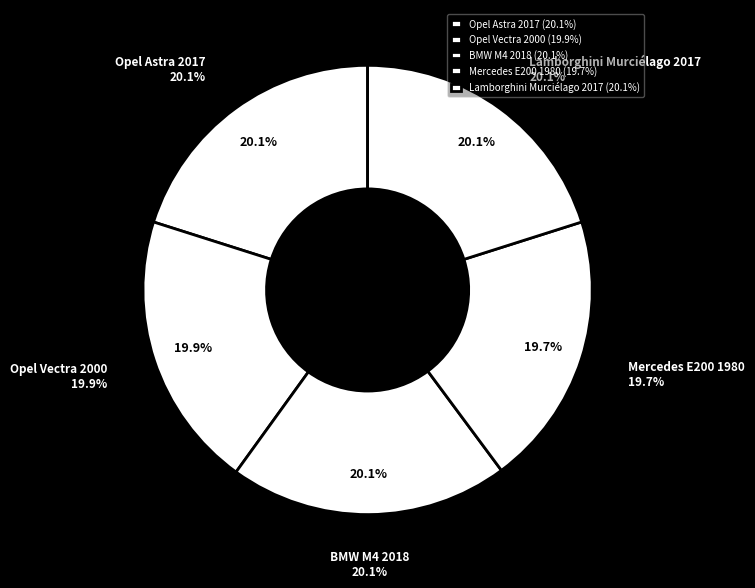

What percentage is the BMW M4 2018 slice, to the nearest percent?

20%